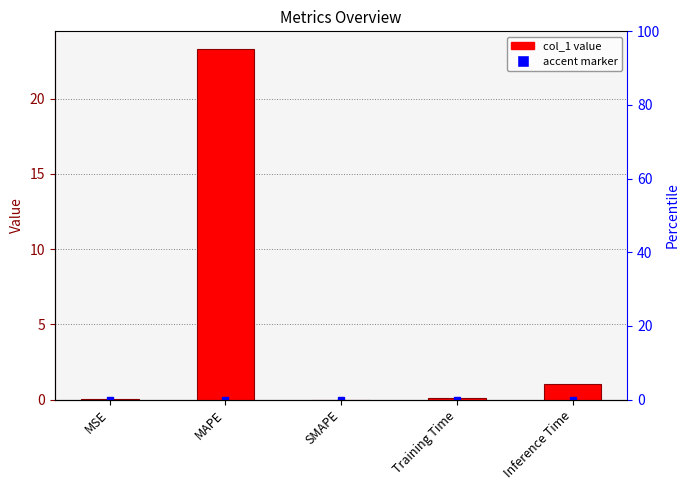

Which category has the lowest value across all series?

SMAPE